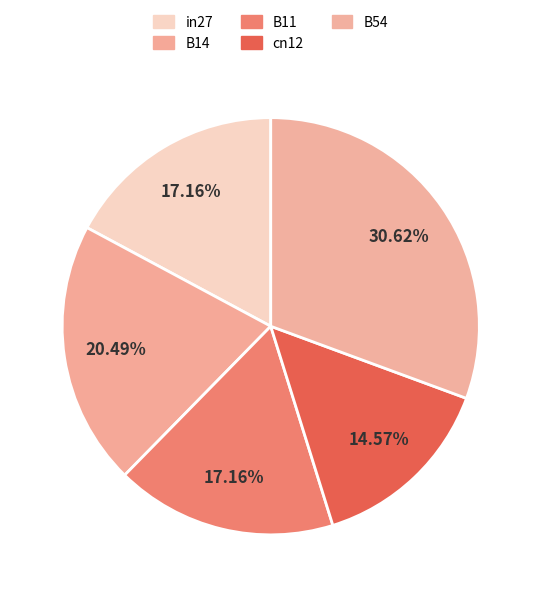

To the nearest percent, what is the average slice percentage?

20%